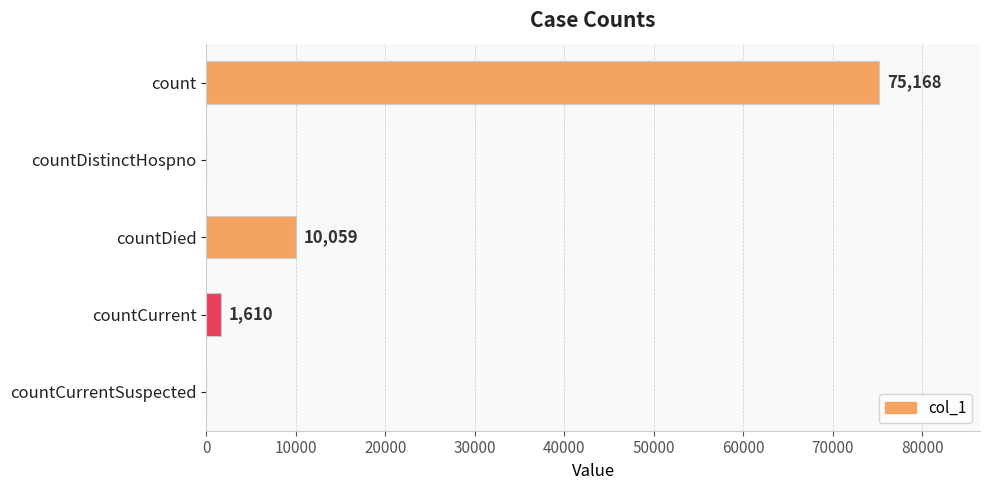

The chart shows a value of 0 at countDistinctHospno. True or false?

True